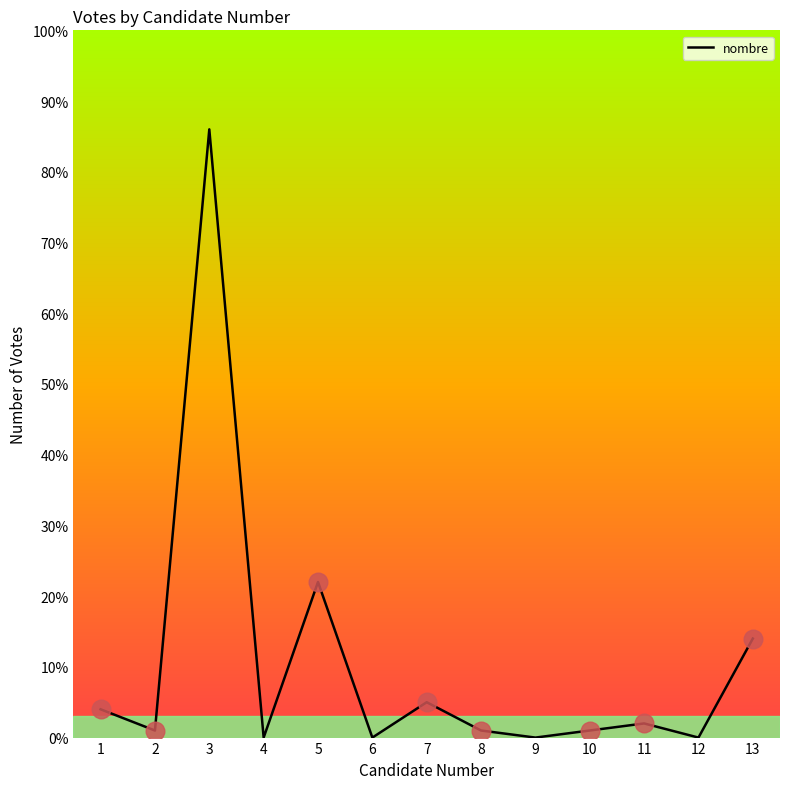

Which has a higher value, 11 or 9?

11